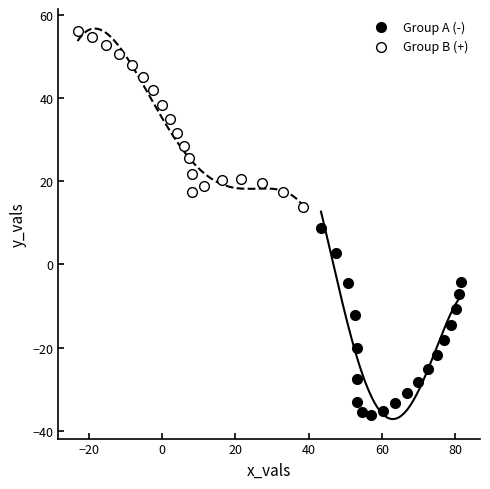

Which series contains the highest Y value?

Group B (+)